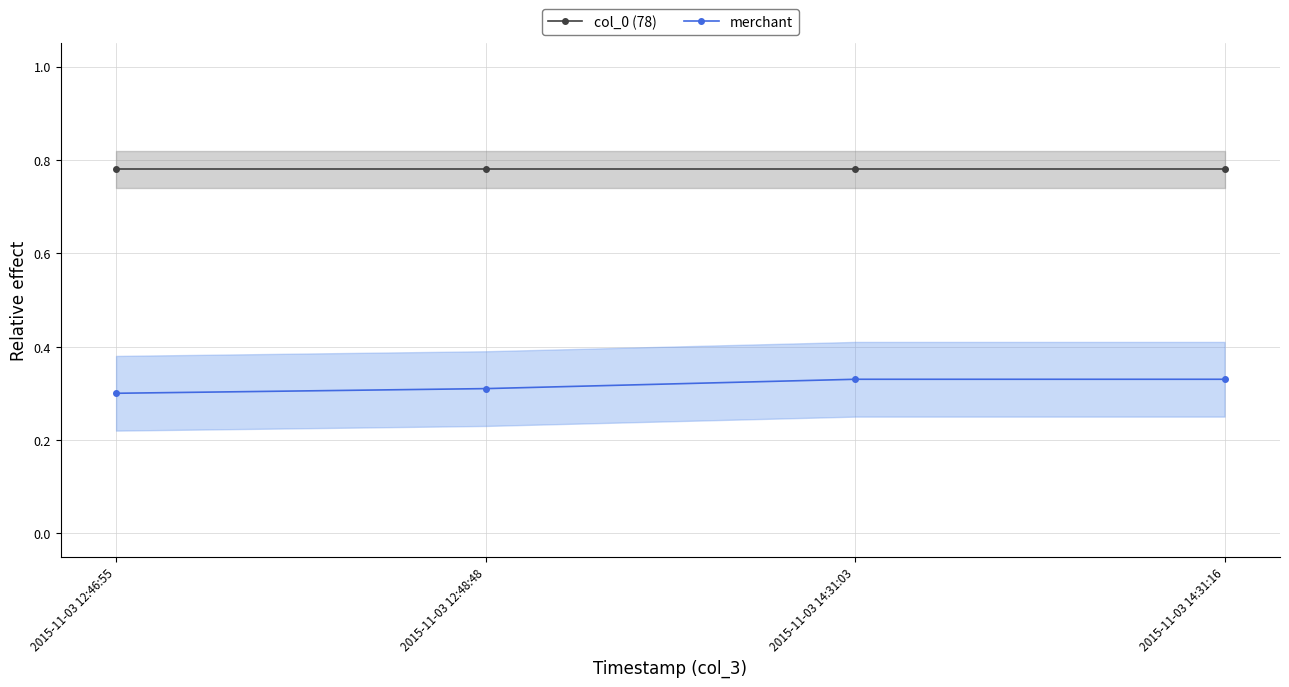

What is the label of the 4th point from the left?

2015-11-03 14:31:16